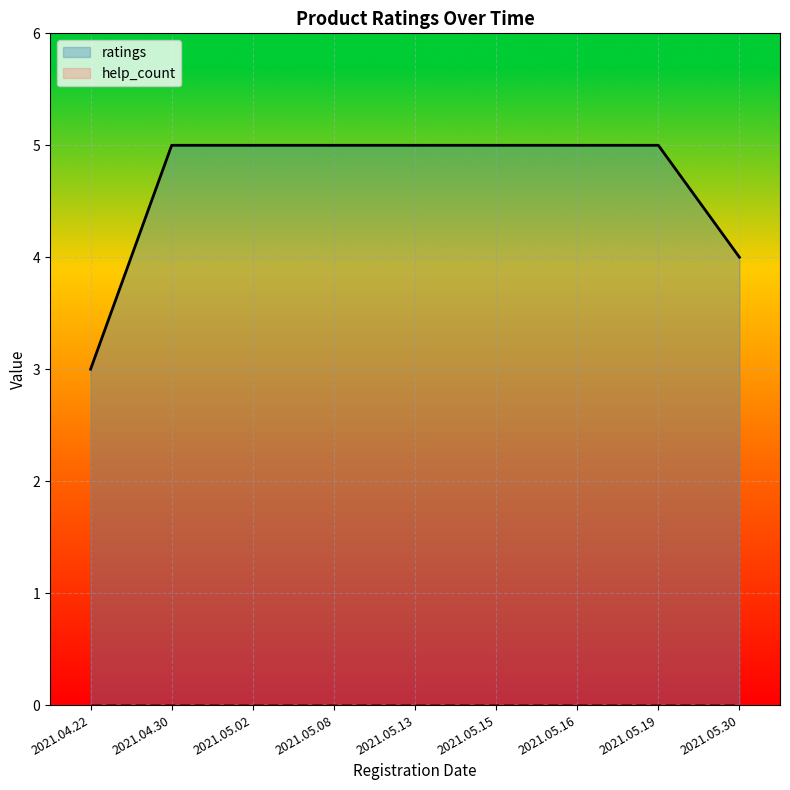

What is the label of the 4th point from the right?

2021.05.15